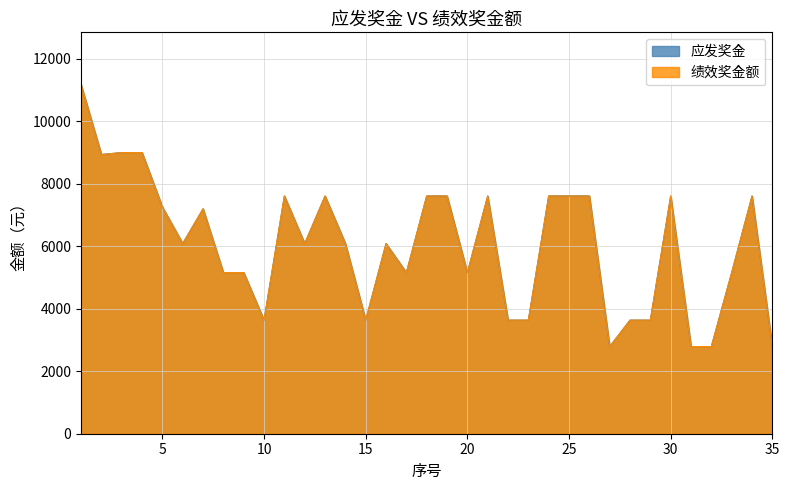

What is the difference between the maximum and minimum values in the 应发奖金 series?

8378.0